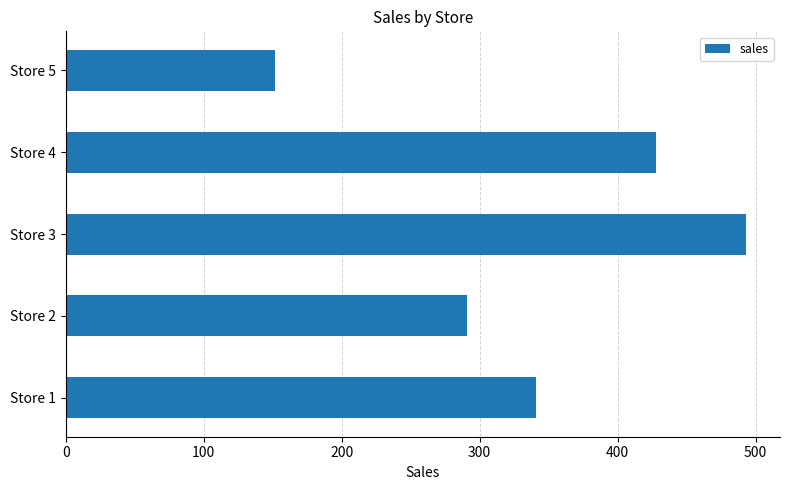

Rank the categories by value from highest to lowest.

Store 3, Store 4, Store 1, Store 2, Store 5